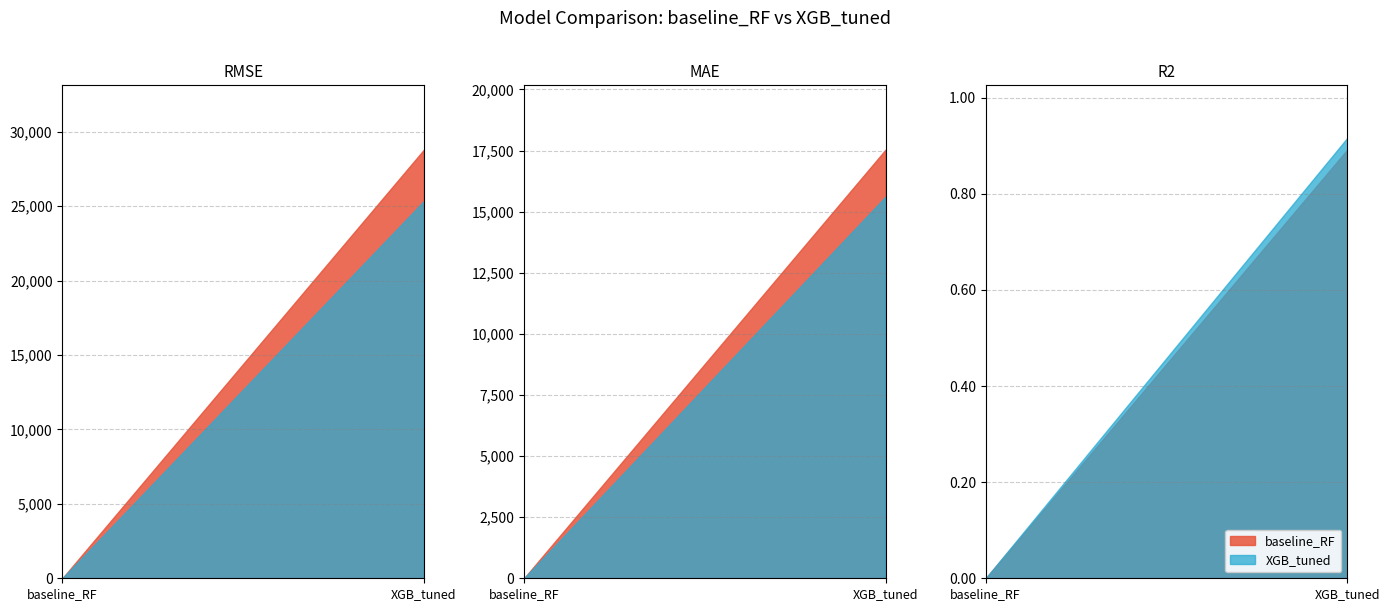

What are all the series names shown in the legend?

baseline_RF, XGB_tuned